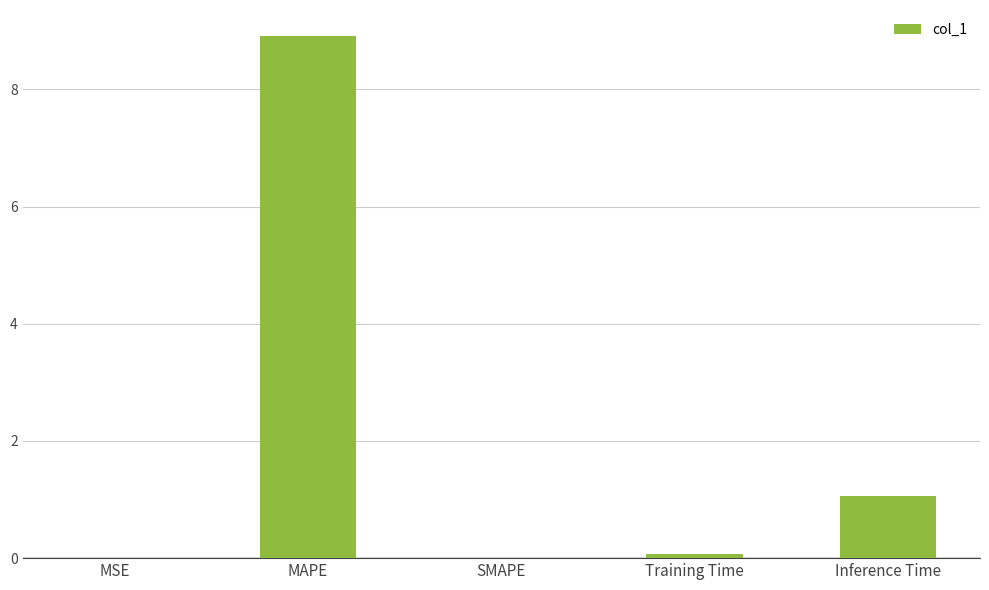

Does the chart contain stacked bars?

No